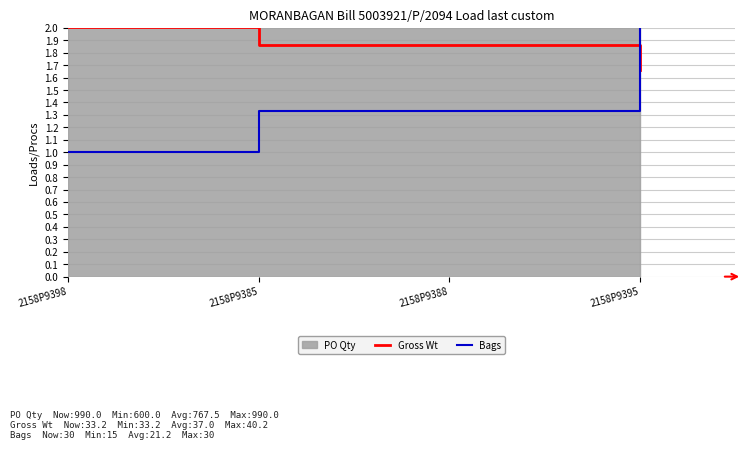

Between 2158P9398 and 2158P9388, which is larger?

2158P9398